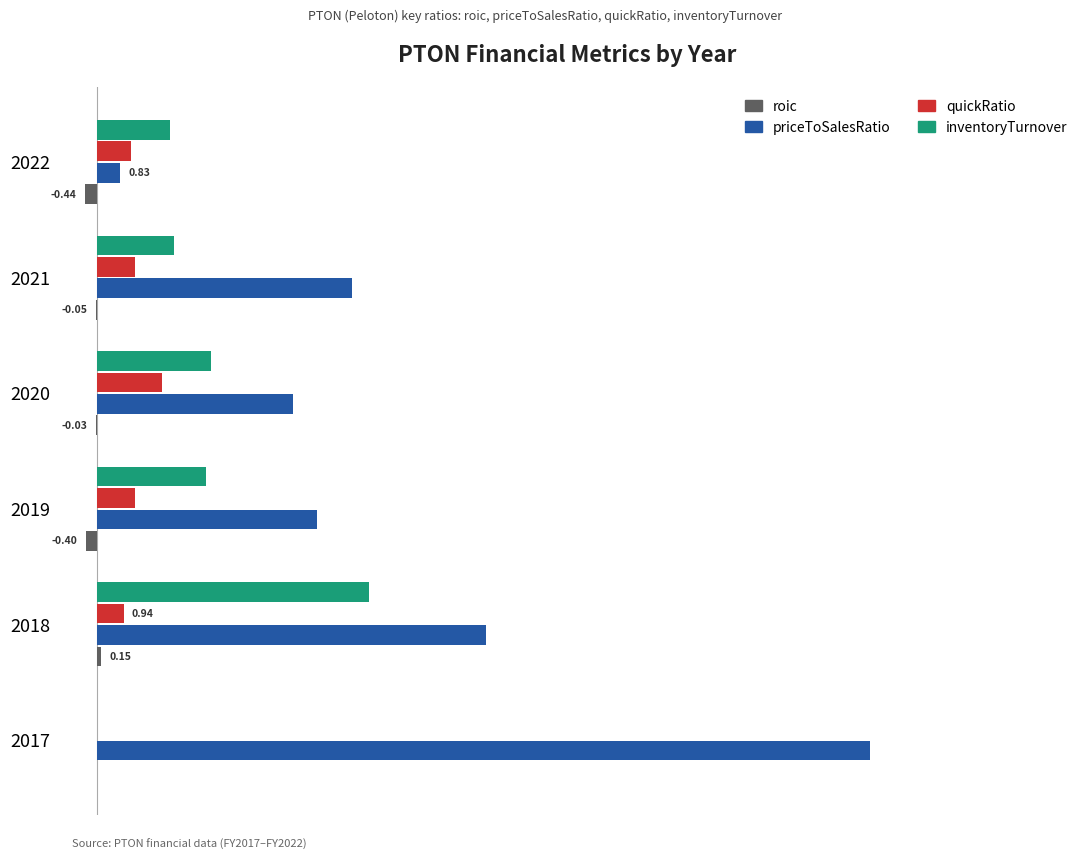

Which series has the largest total across all categories?

priceToSalesRatio